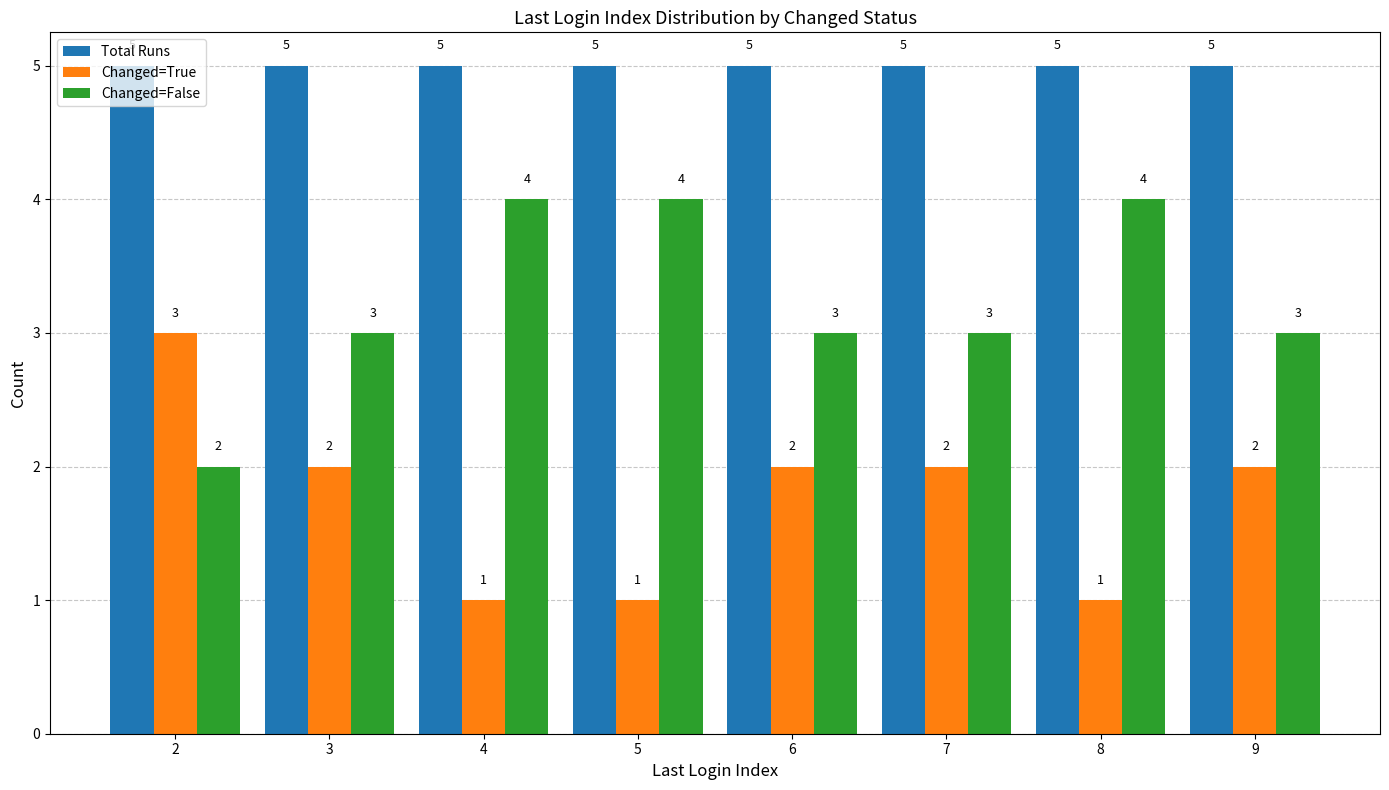

How many bars are there in total?

24